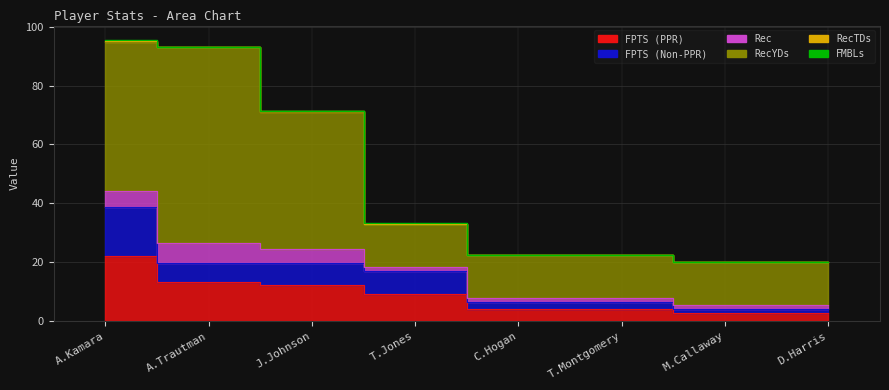

Which has a higher value, A.Kamara or C.Hogan?

A.Kamara